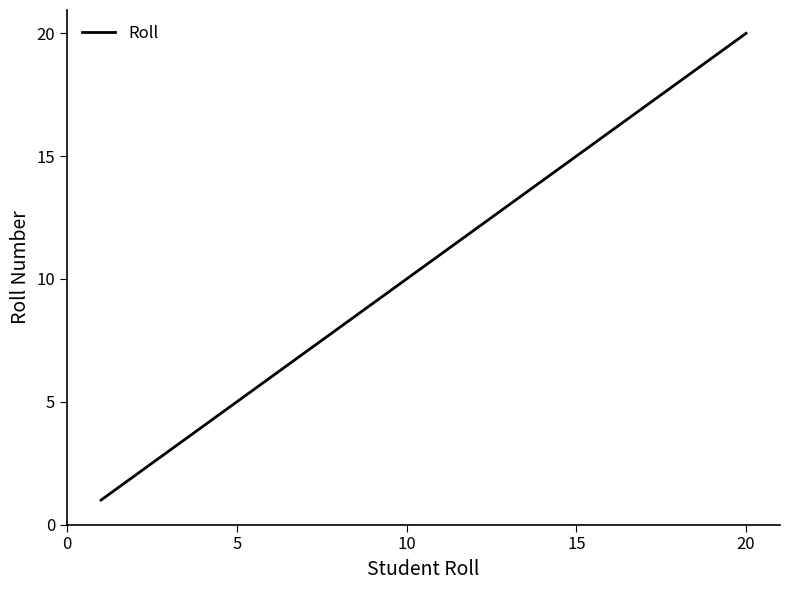

What is the maximum value shown in the chart?

20